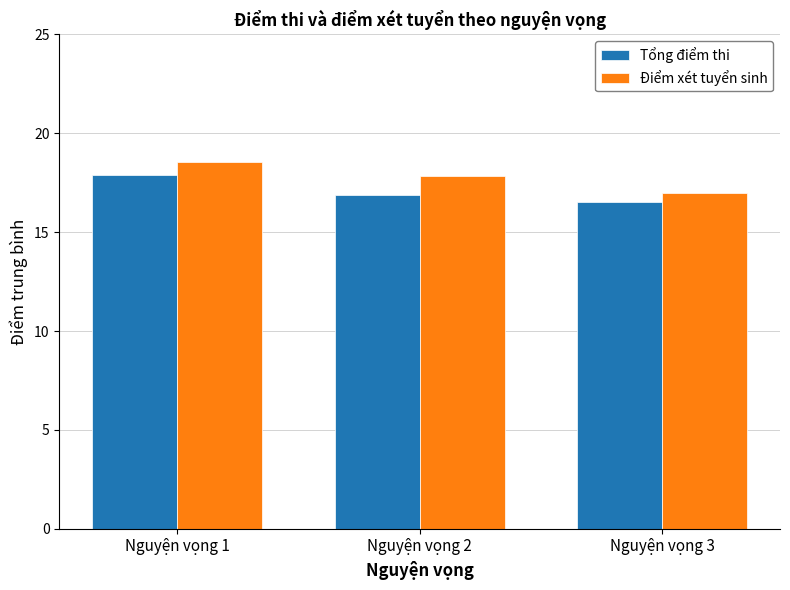

What is the difference between the highest and lowest values at Nguyện vọng 2?

0.9